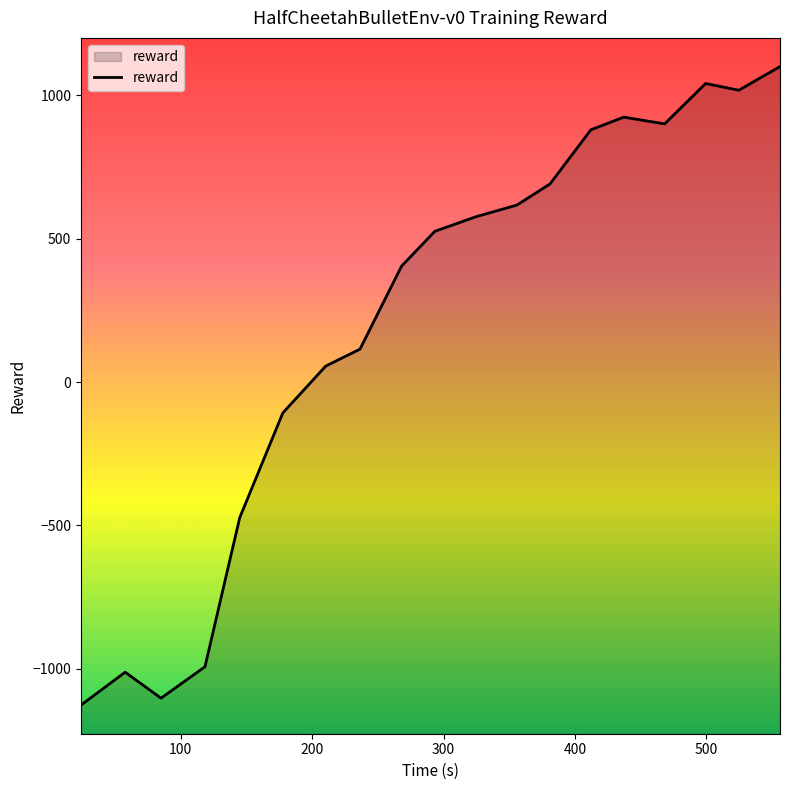

Reading right to left, transcribe all the data shown in this chart.

1100.6	1018.0	1041.5	900.6	924.1	880.0	691.2	617.6	576.9	525.9	404.5	115.1	55.9	-107.2	-472.6	-992.7	-1102.3	-1011.7	-1126.3